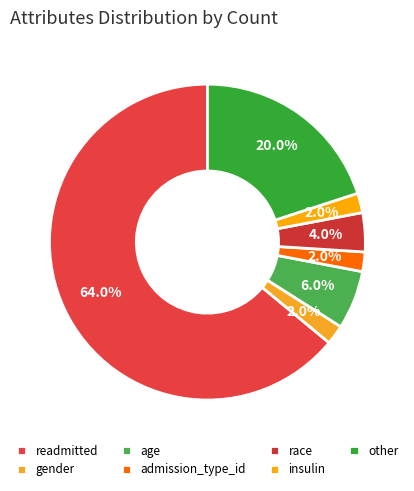

What percentage is the age slice, to the nearest percent?

6%